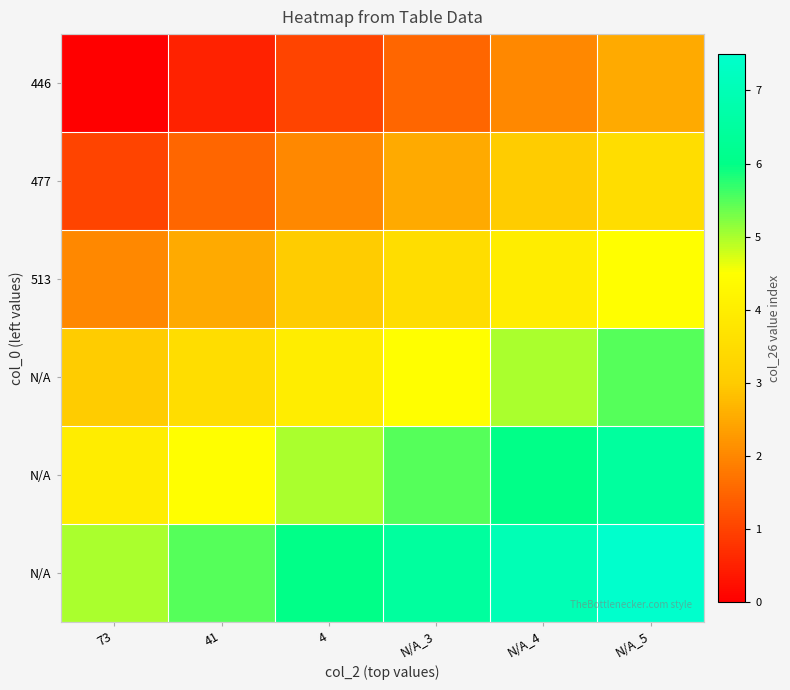

What is the total value across all series at 4?

21.0